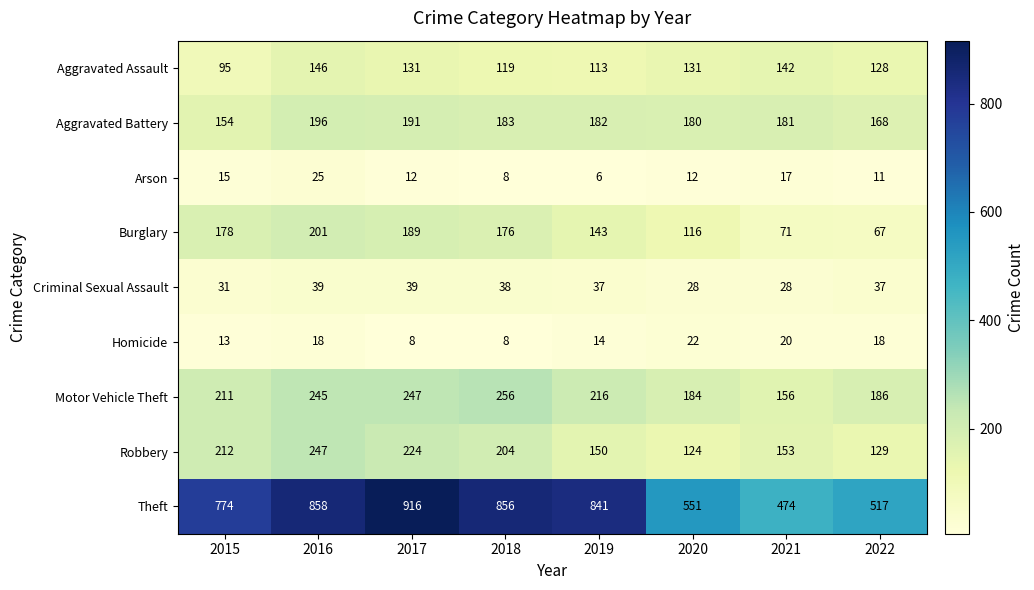

Is it true that Motor Vehicle Theft equals 156 at 2021?

True